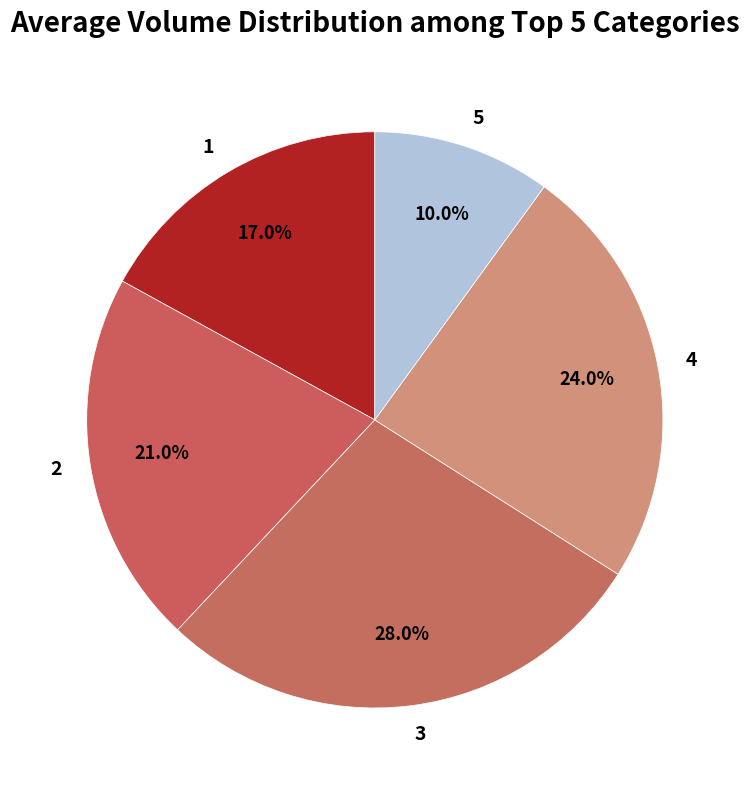

Do 5 and 2 together represent more than half of the pie?

No